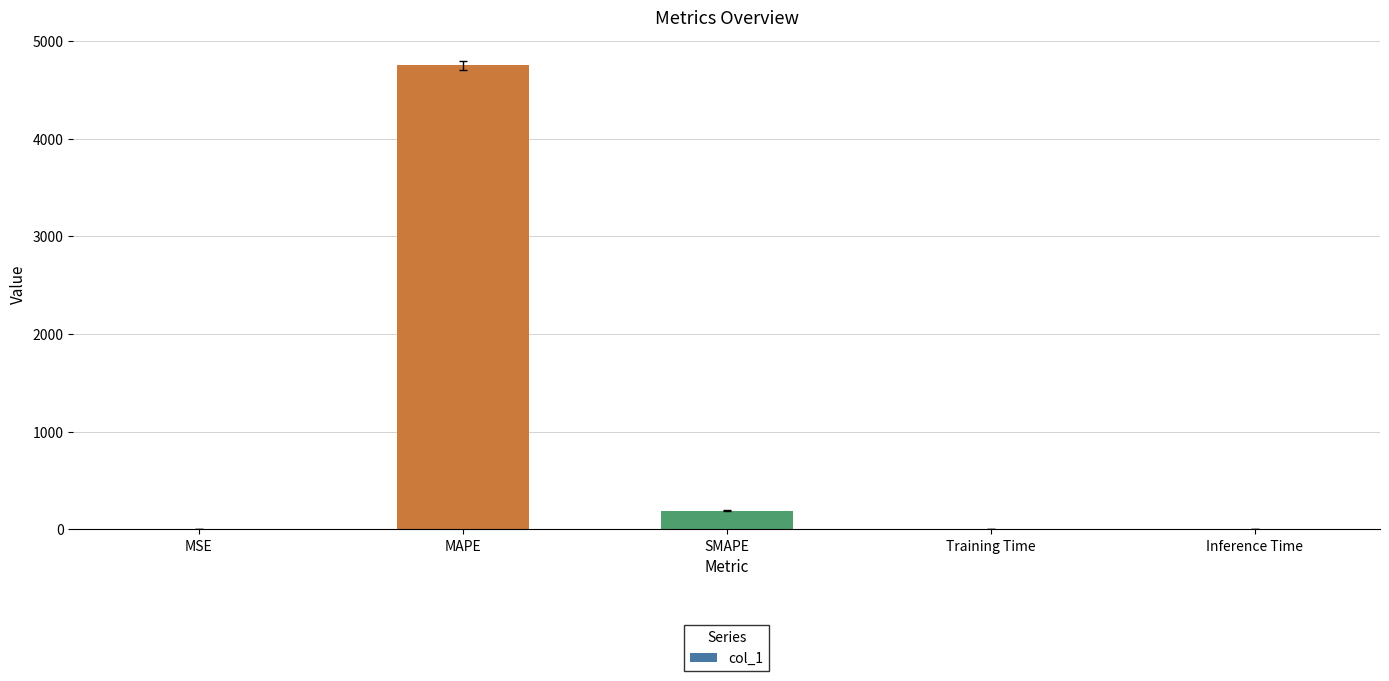

Where is the data nearest to the value 2375?

SMAPE